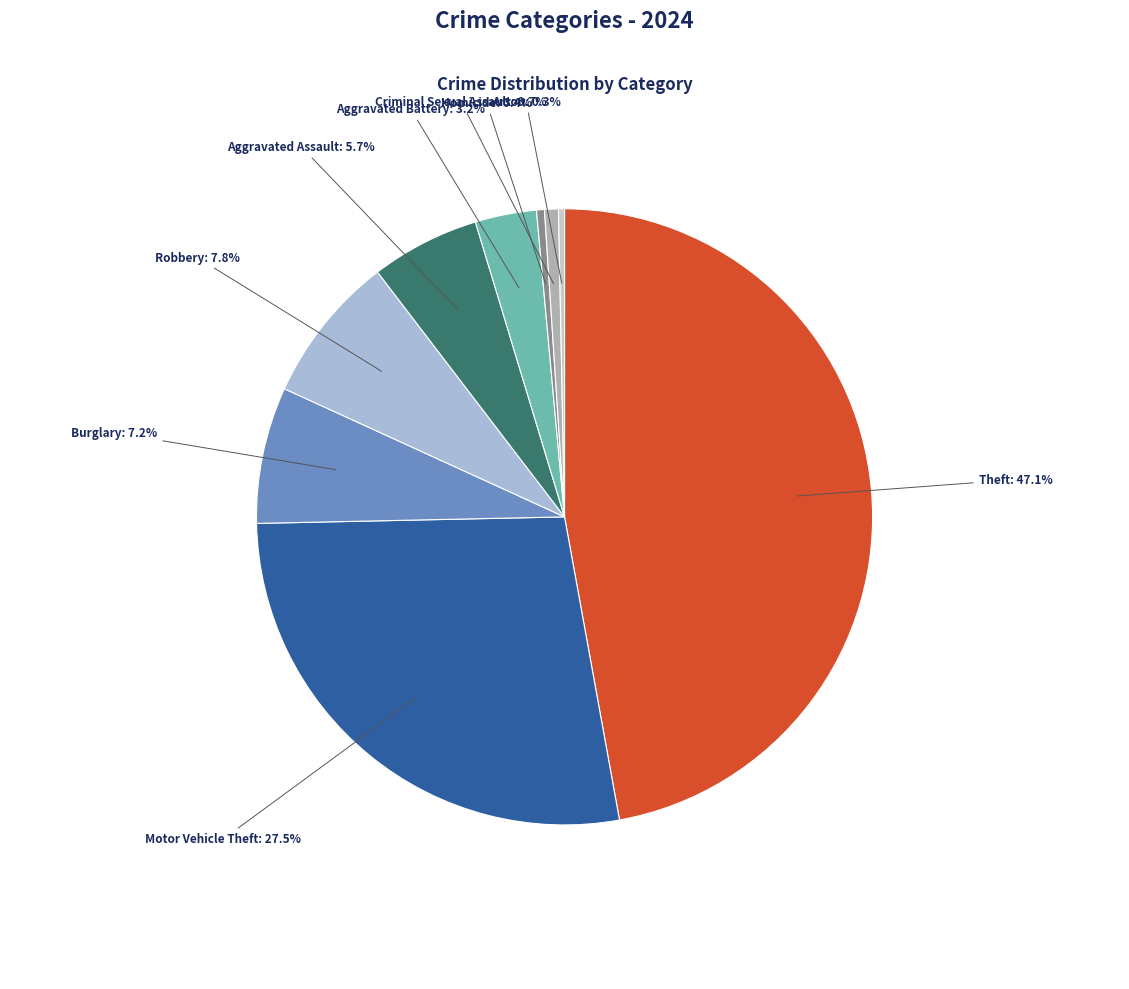

Is there any slice that represents more than half of the pie?

No